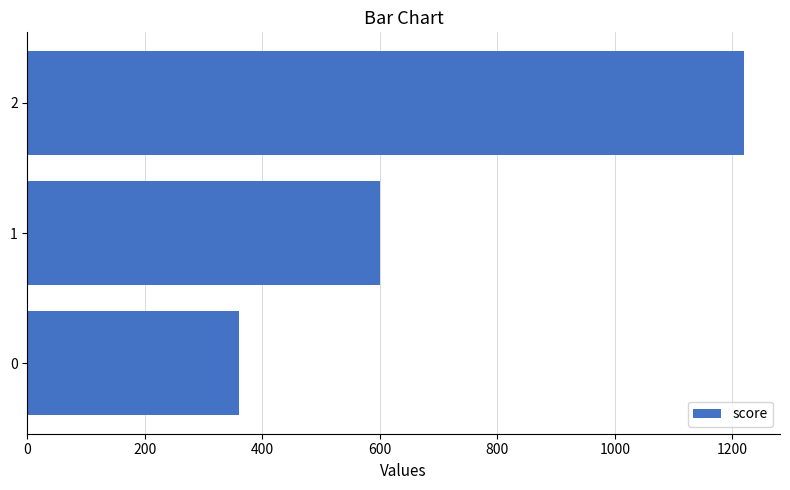

Read the value at 1, to the nearest 100.

600